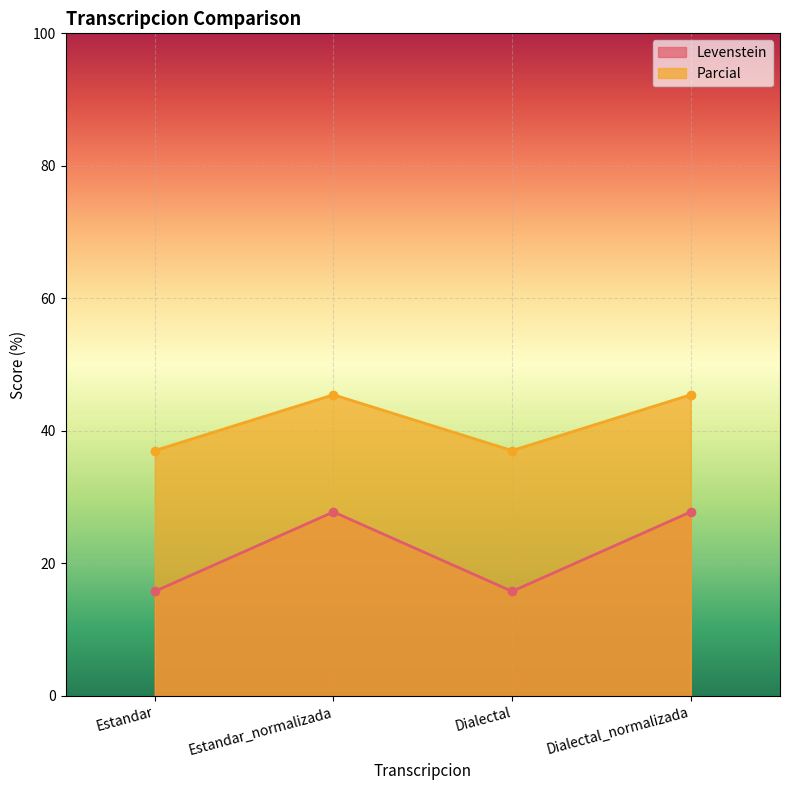

What is the sum of the Parcial values at Estandar_normalizada and Dialectal_normalizada?

90.9